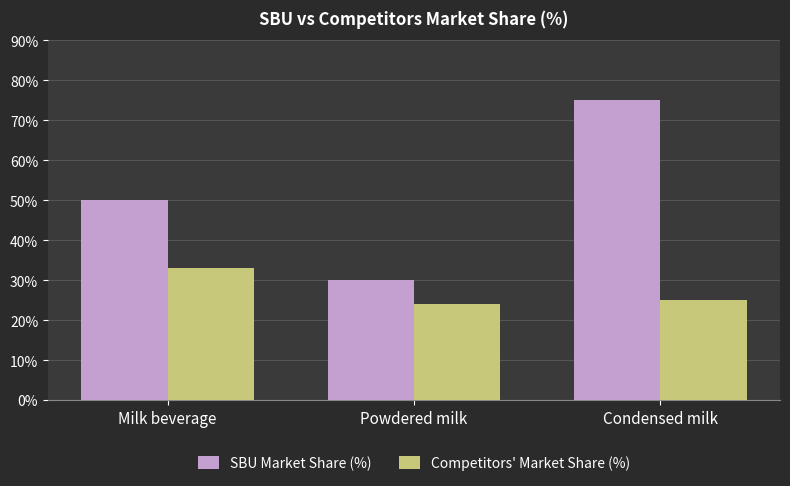

What is the difference between the SBU Market Share (%) values at Powdered milk and Condensed milk?

45